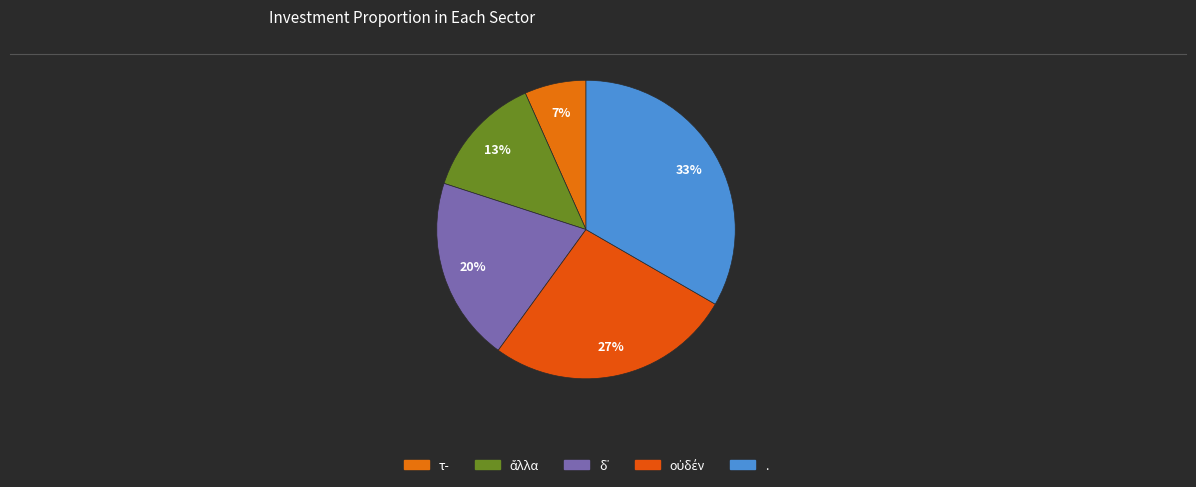

Does any single category account for the majority?

No